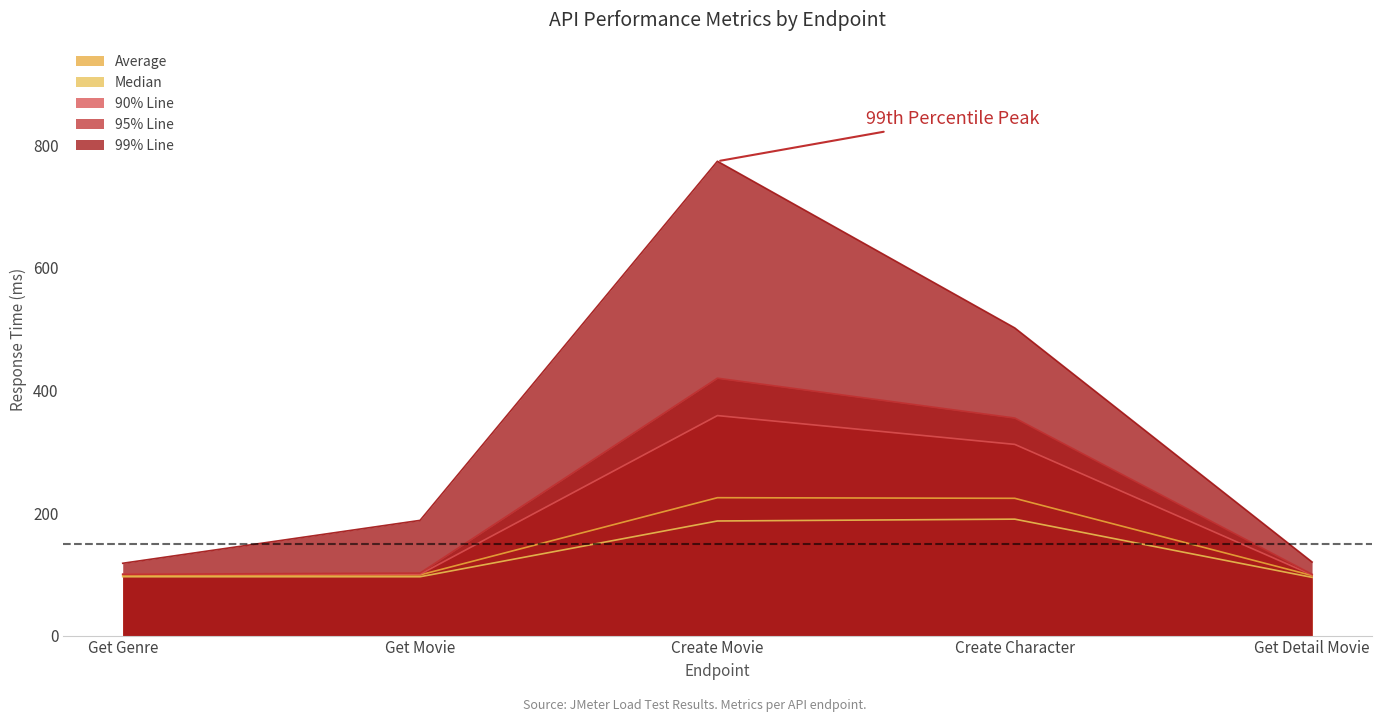

Is it true that 90% Line equals 41 at Get Detail Movie?

False